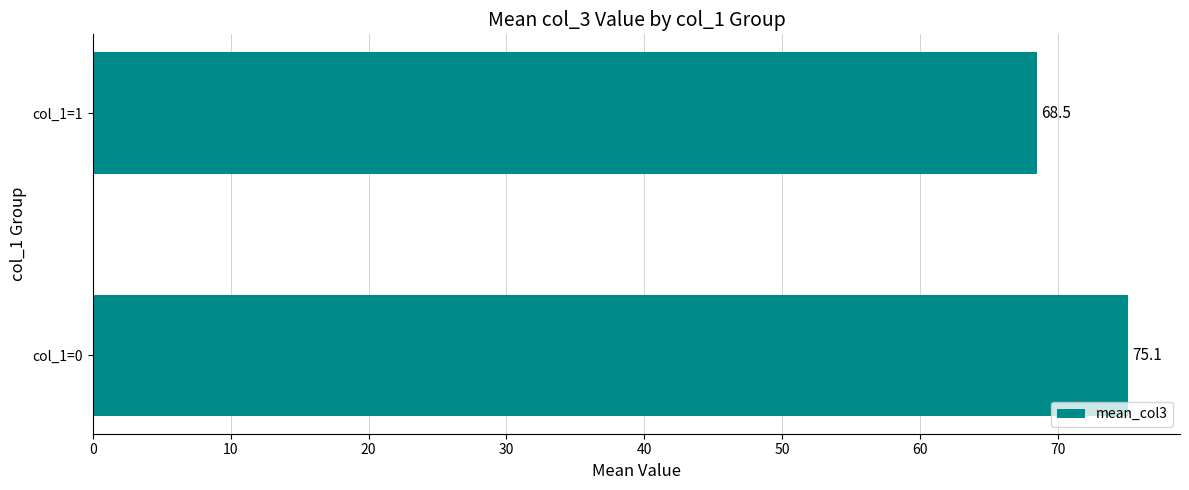

Rank the categories by value from lowest to highest.

col_1=1, col_1=0